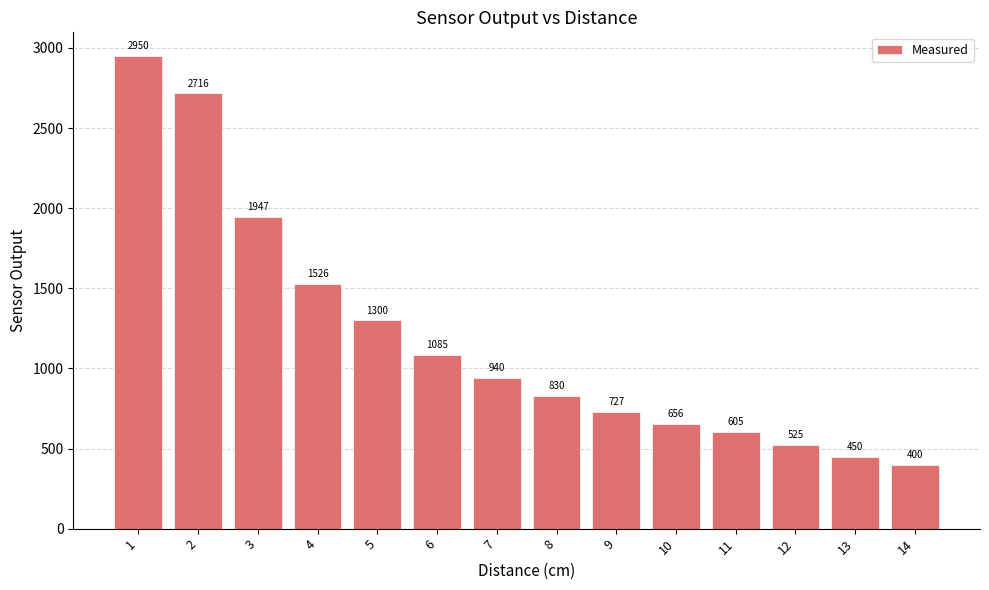

List the labels in order of value, smallest first.

14, 13, 12, 11, 10, 9, 8, 7, 6, 5, 4, 3, 2, 1